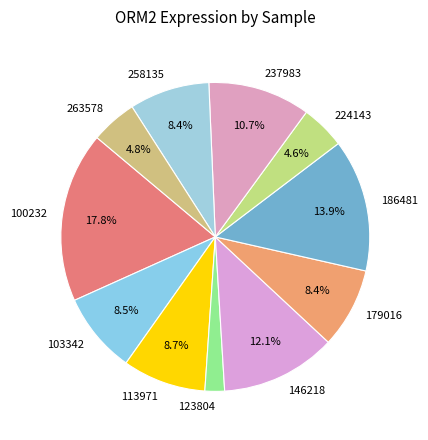

Does any single category account for the majority?

No